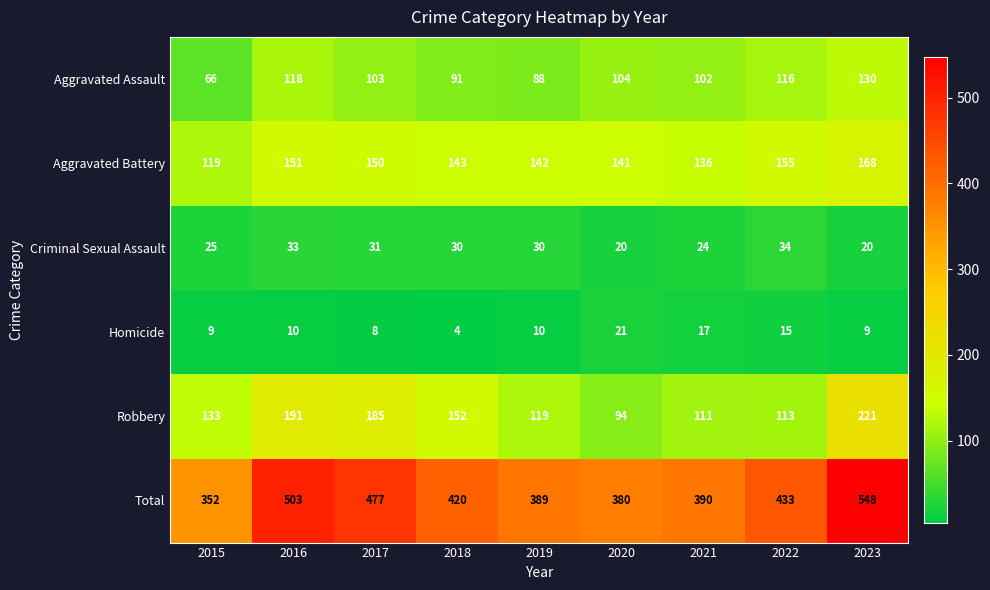

How many values in the Aggravated Assault series are below 103?

4